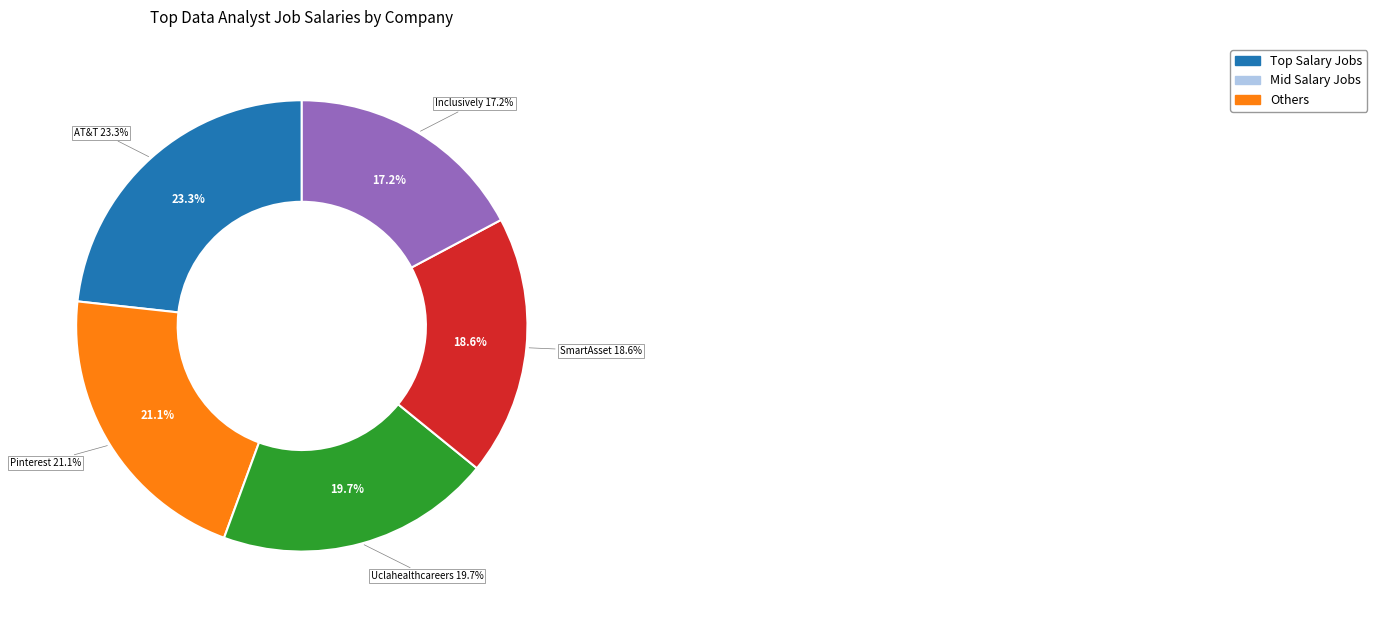

To the nearest percent, what portion does SmartAsset represent?

19%